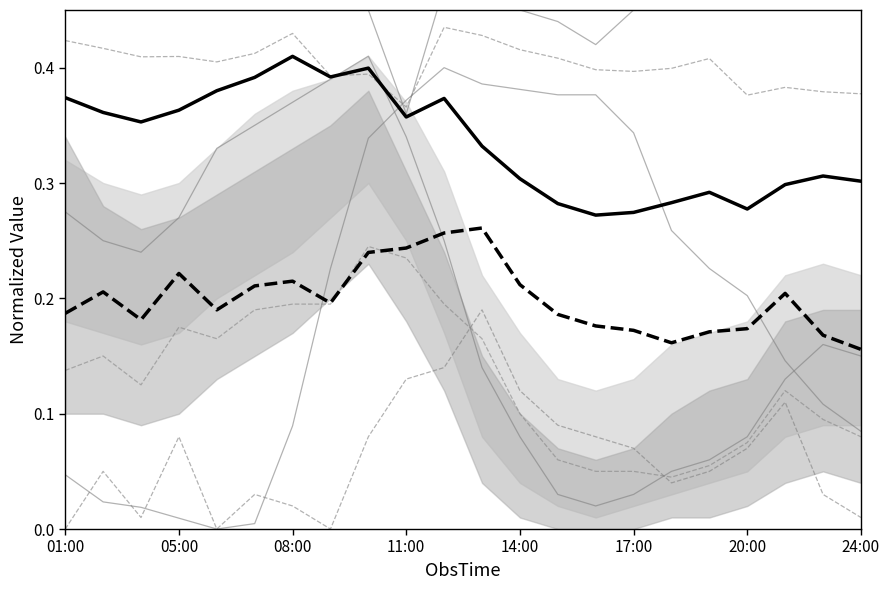

Is this an area chart (filled region under the line)?

No